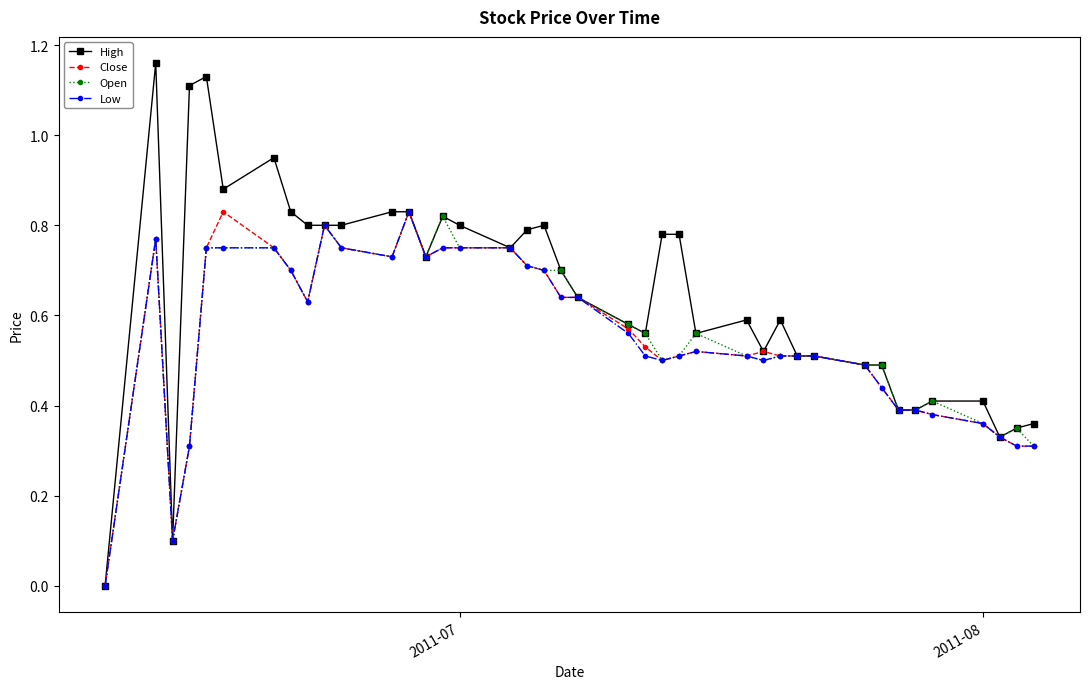

True or false: Close has more than 1 interior local peaks.

True